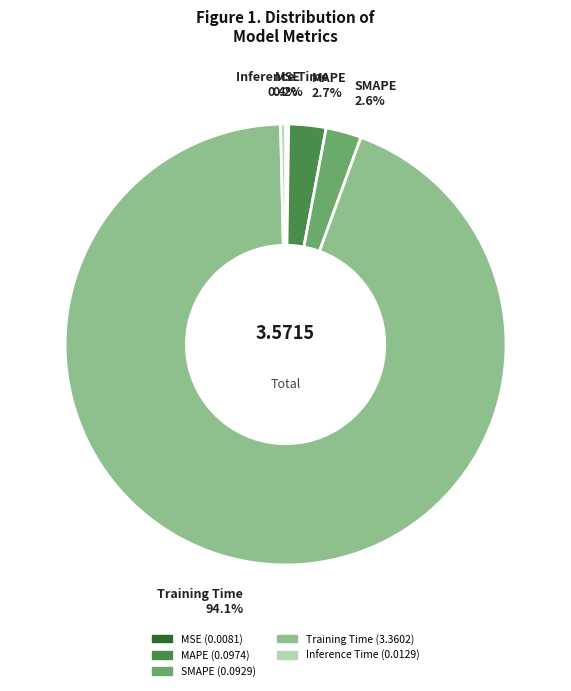

To the nearest percent, what is the difference between the largest and smallest slice percentages?

94%